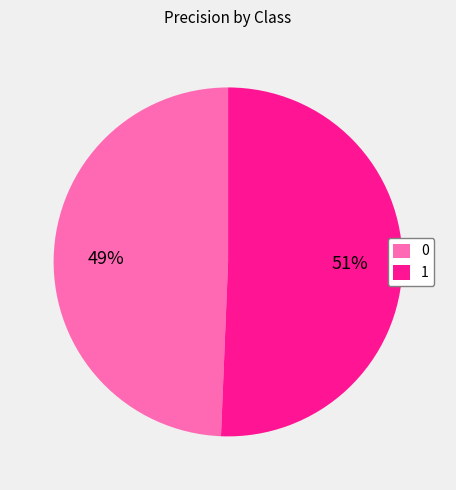

Count the number of slices in the pie.

2